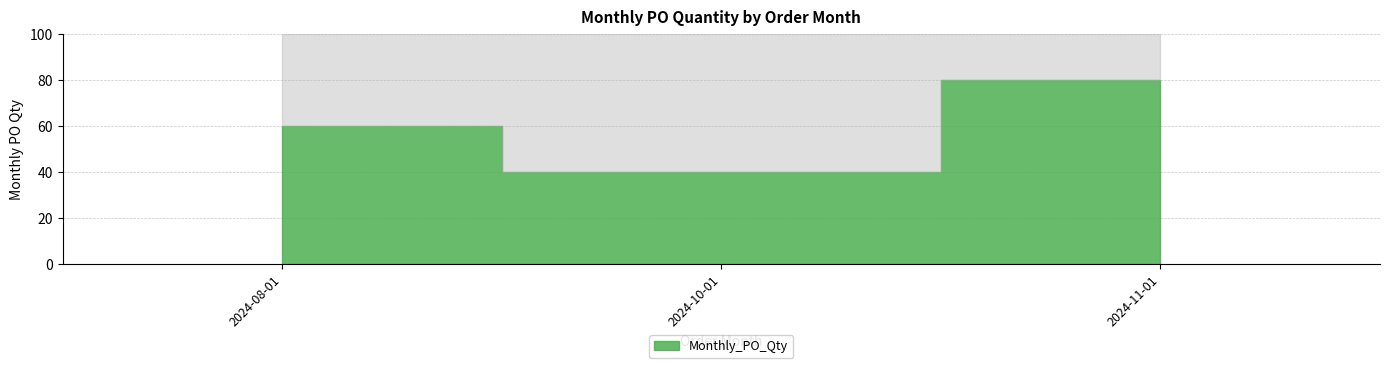

What is the change in value from 2024-08-01 to 2024-10-01?

-20